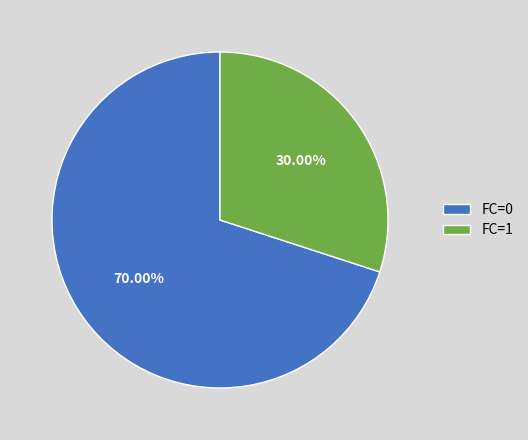

What percentage is the FC=1 slice, to the nearest percent?

30%